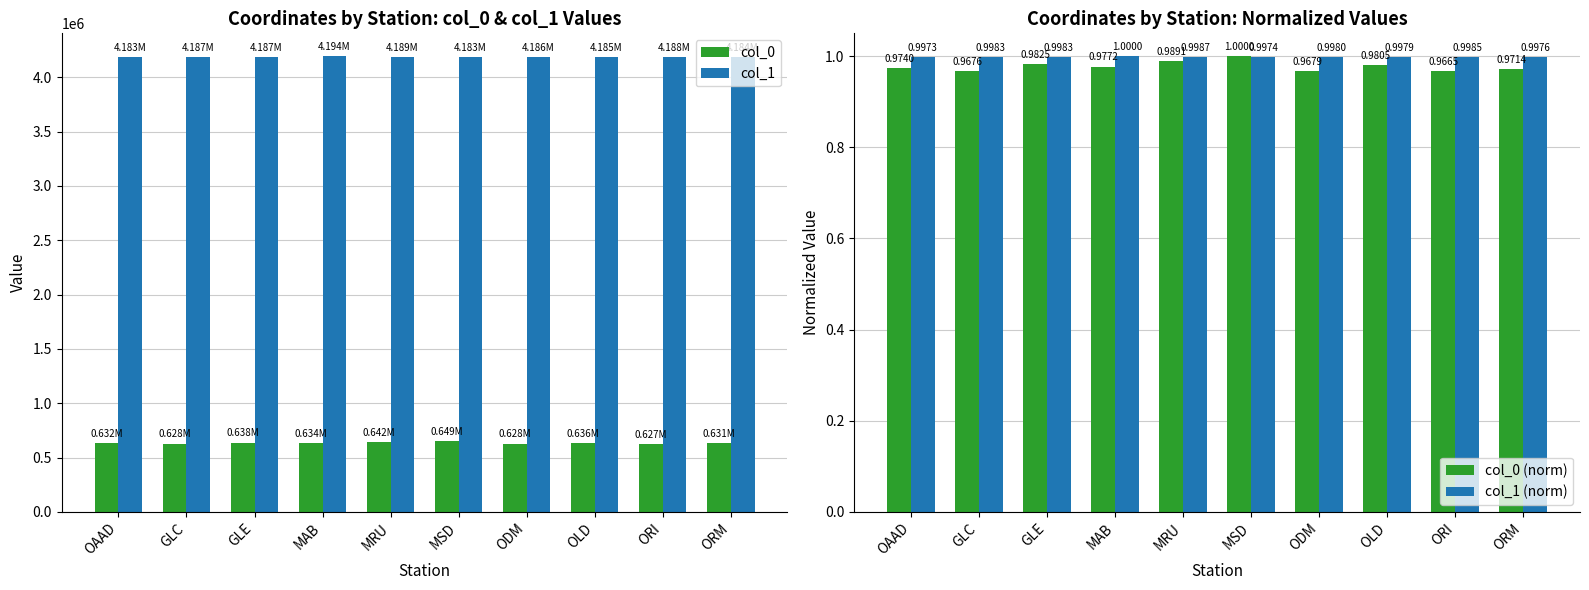

True or false: col_0 has a value of 628084.5 at GLC.

True